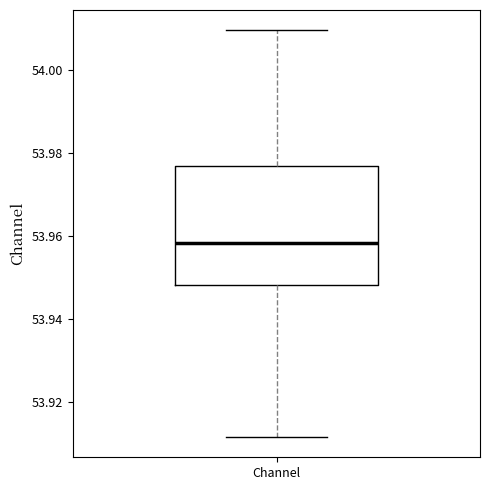

Transcribe this box plot: give where the median line is, the range the box spans, and where the two whiskers end, as read against the y-axis. The values are not printed on the chart, so give them approximately, as read against the axis.

median 53.958, box 53.948 to 53.976, whiskers 53.912 to 54.010